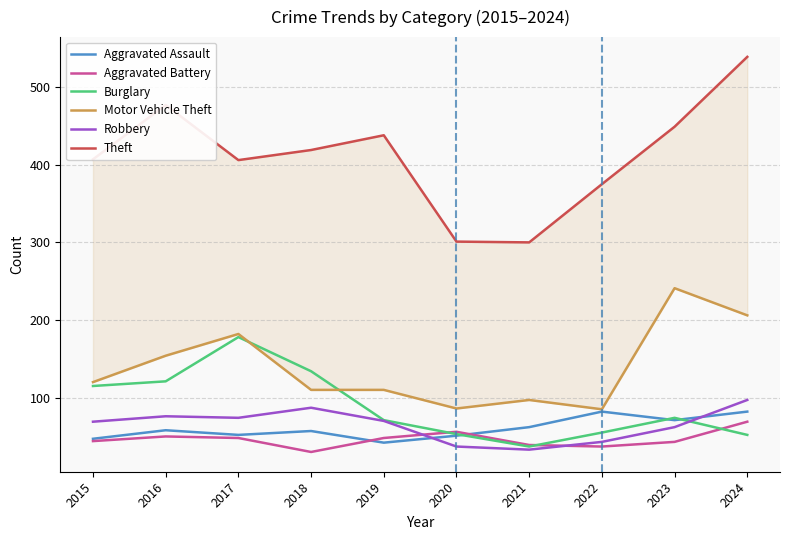

Is this an area chart (filled region under the line)?

No